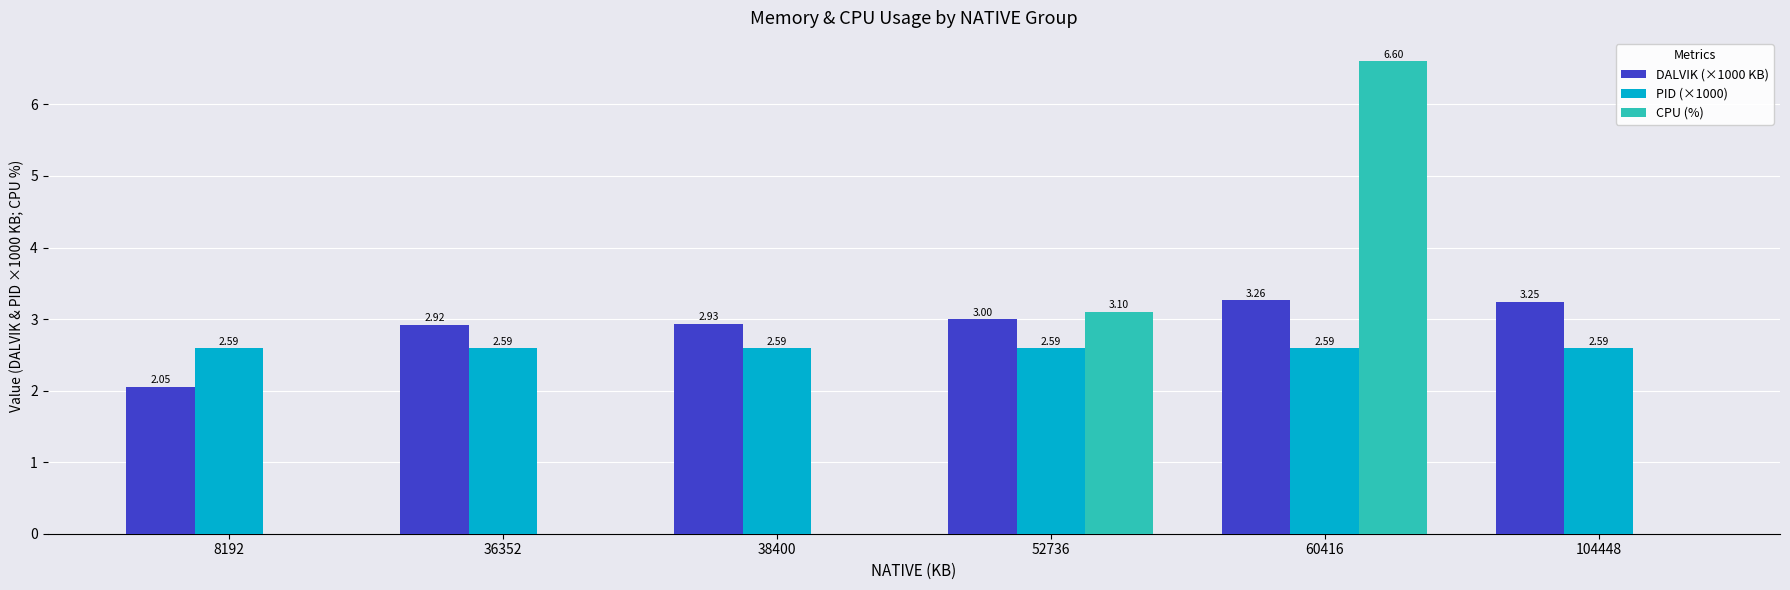

What is the total value across all series at 8192?

4.6